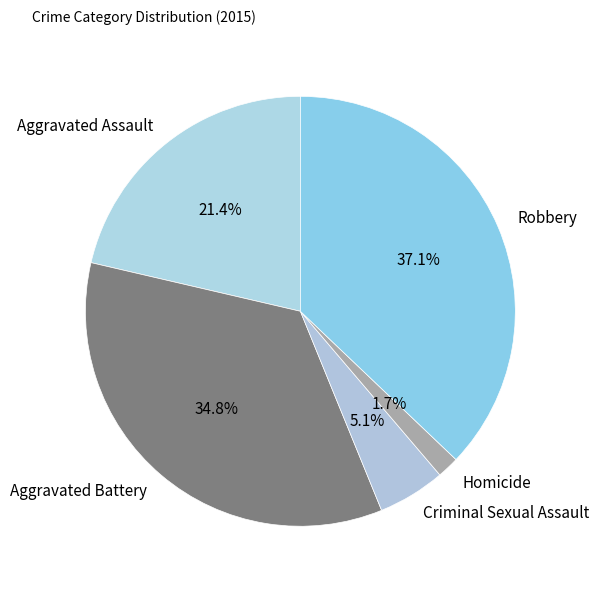

Combined, do Aggravated Battery and Aggravated Assault account for over 50%?

Yes